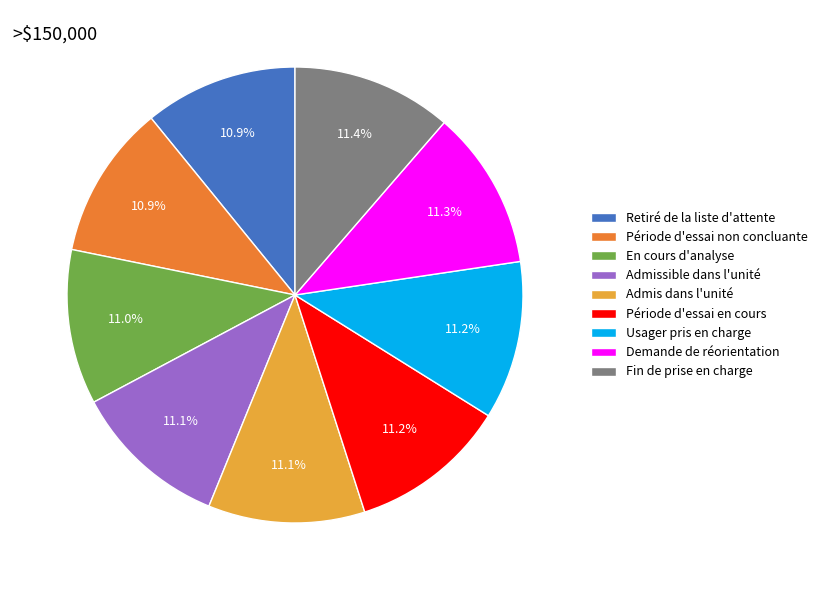

Is the sum of Fin de prise en charge and Retiré de la liste d'attente greater than half?

No